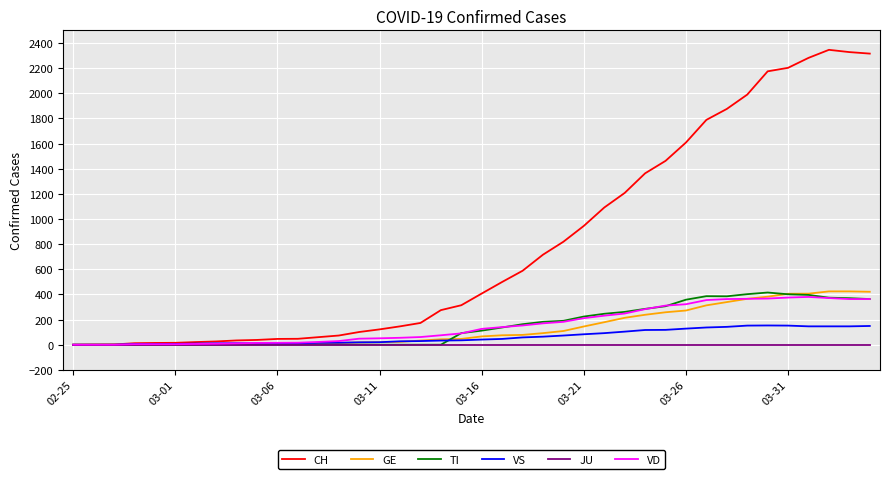

What is the highest value of the TI series?

415